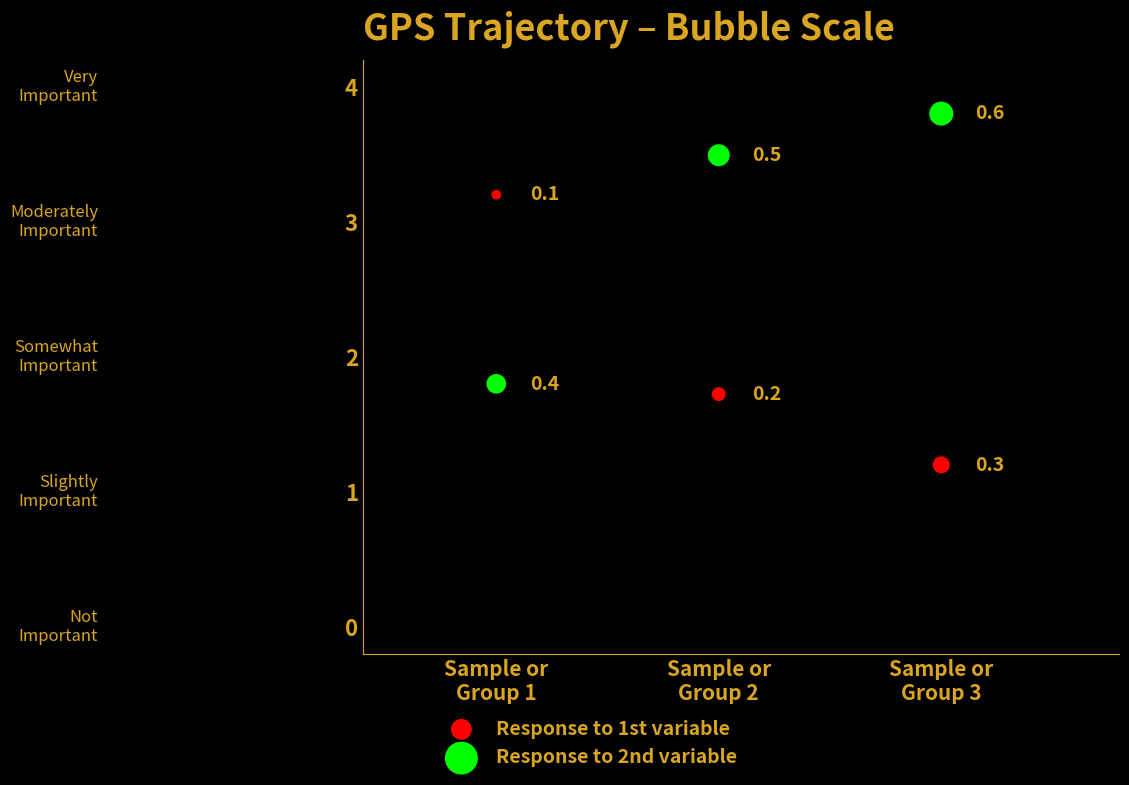

Across all series, what Y value is closest to 2?

1.8